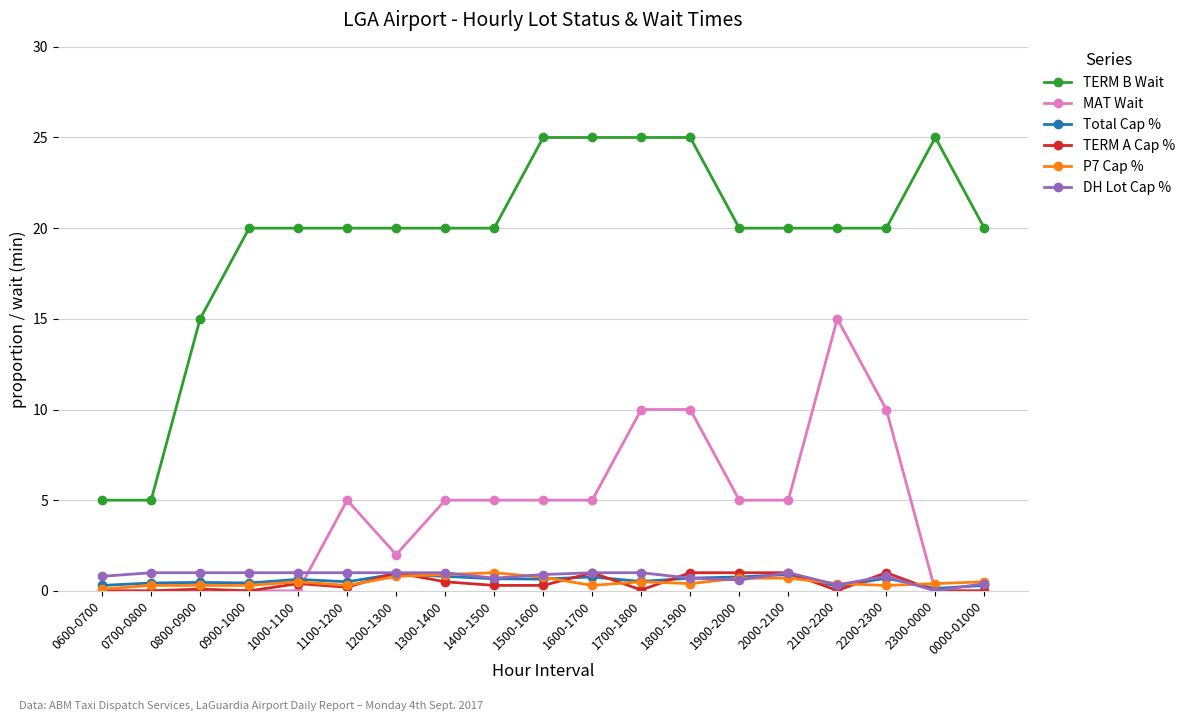

What is the maximum value shown in the chart?

25.0